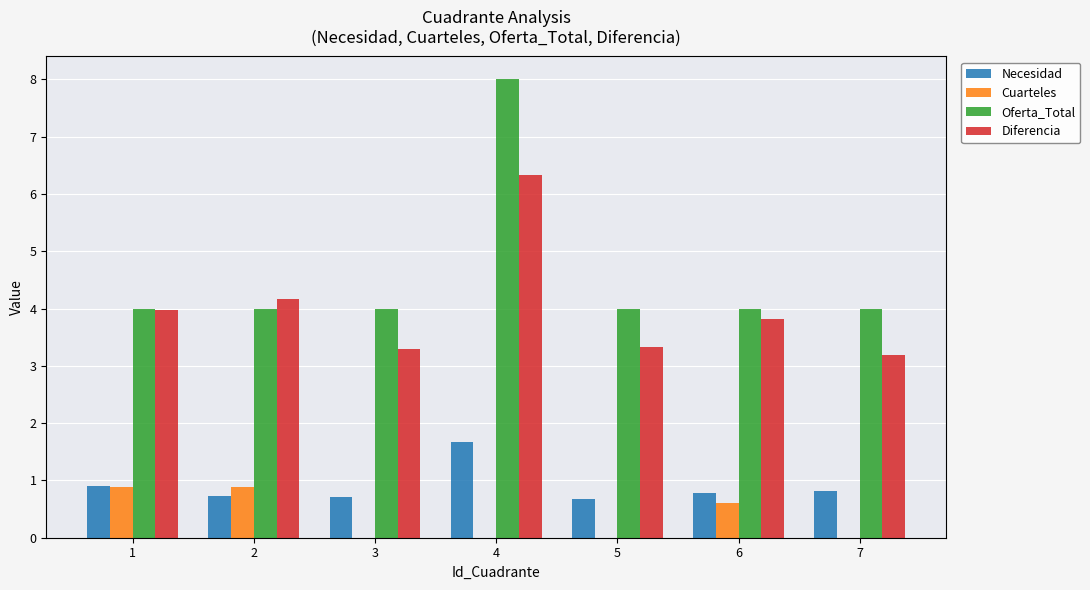

Reading left to right, what are all the values shown in this chart?

Necesidad: 0.9	0.7	0.7	1.7	0.7	0.8	0.8
Cuarteles: 0.9	0.9	0.0	0.0	0.0	0.6	0.0
Oferta_Total: 4.0	4.0	4.0	8.0	4.0	4.0	4.0
Diferencia: 4.0	4.2	3.3	6.3	3.3	3.8	3.2